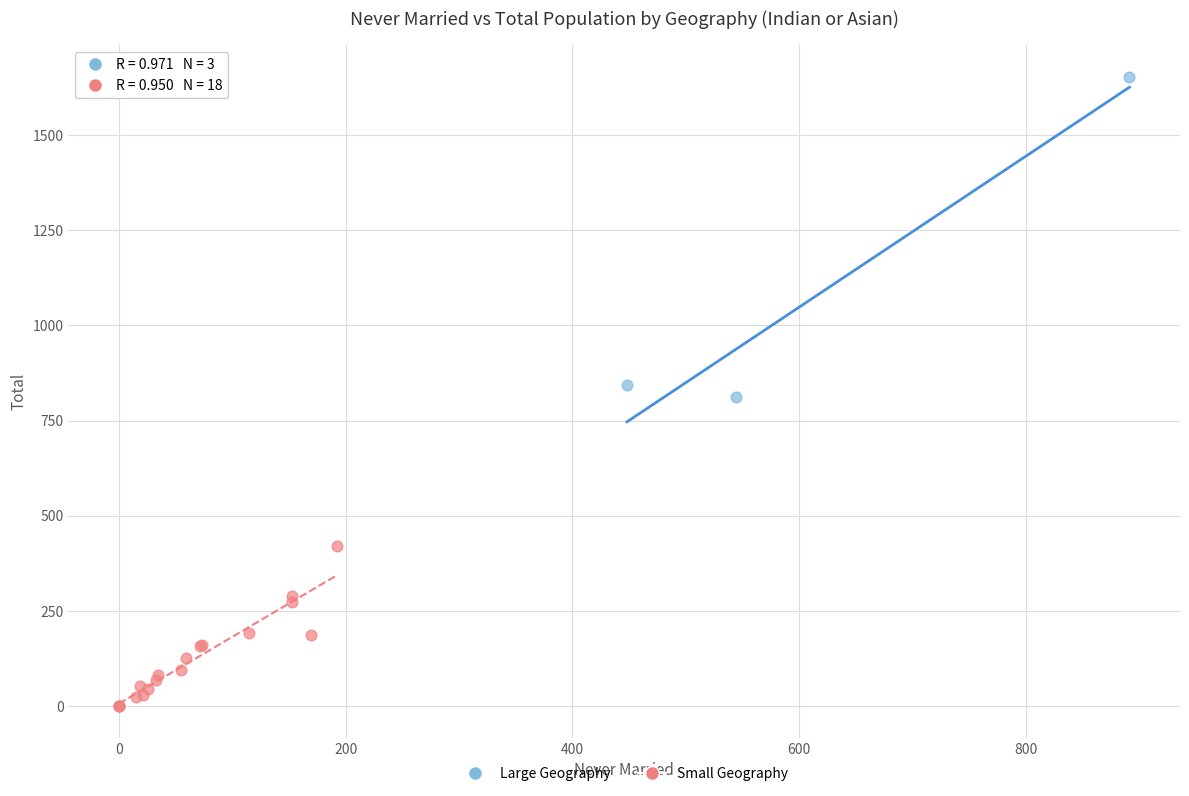

Which series has the largest Y range (max minus min)?

Large Geography